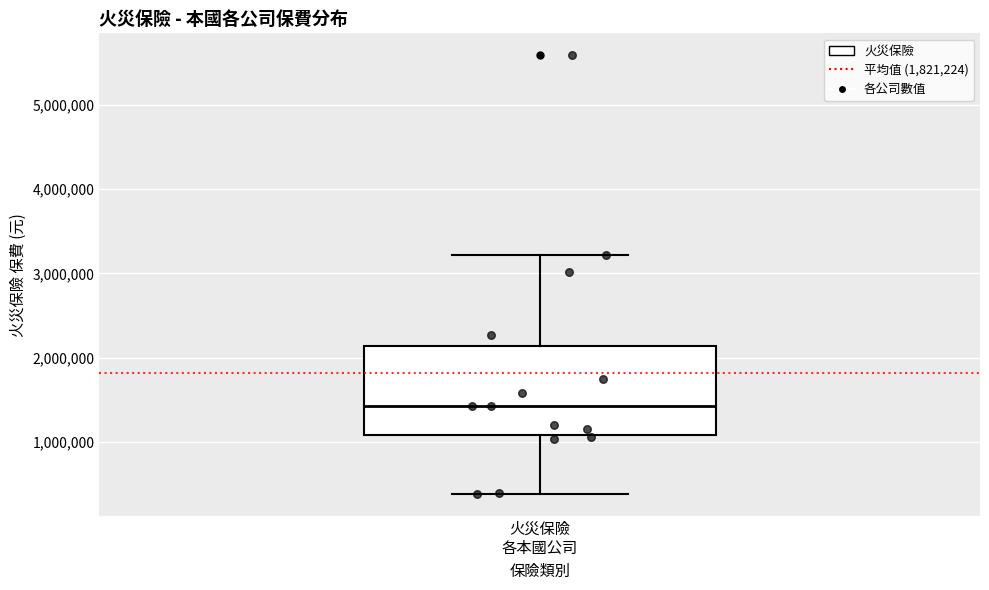

Transcribe this box plot: give where the median line is, the range the box spans, and where the two whiskers end, as read against the y-axis. The values are not printed on the chart, so give them approximately, as read against the axis.

median 1400000, box 1100000 to 2100000, whiskers 400000 to 3200000